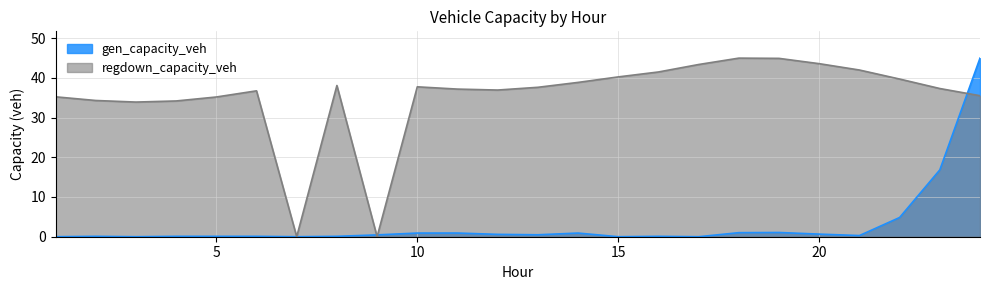

Reading left to right, extract all data points from this chart.

gen_capacity_veh: 1=0.0	2=0.1	3=0.0	4=0.1	5=0.1	6=0.1	7=0.0	8=0.1	9=0.5	10=0.9	11=0.9	12=0.6	13=0.5	14=0.9	15=0.0	16=0.1	17=0.0	18=1.0	19=1.1	20=0.7	21=0.3	22=4.8	23=16.8	24=45.0
regdown_capacity_veh: 1=35.2	2=34.3	3=33.9	4=34.2	5=35.2	6=36.7	7=0.0	8=38.1	9=0.0	10=37.7	11=37.2	12=36.9	13=37.6	14=38.8	15=40.2	16=41.5	17=43.3	18=45.0	19=44.9	20=43.6	21=42.0	22=39.7	23=37.3	24=35.5